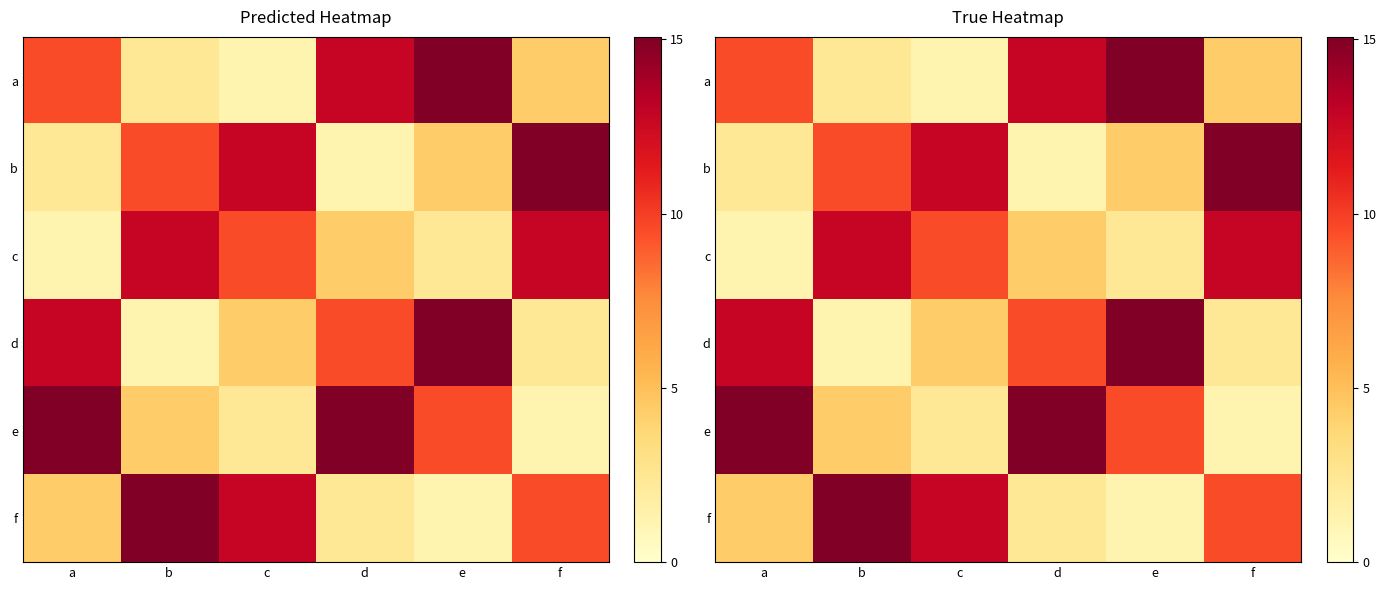

At which category does the chart reach its peak across all series?

e